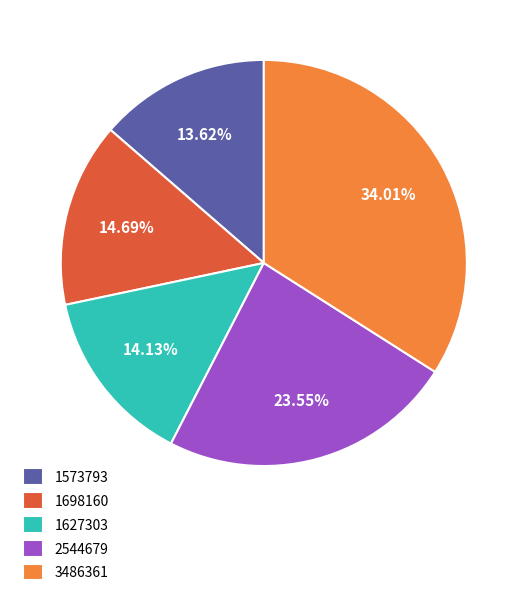

The 3486361 slice represents 45% of the pie. True or false?

False